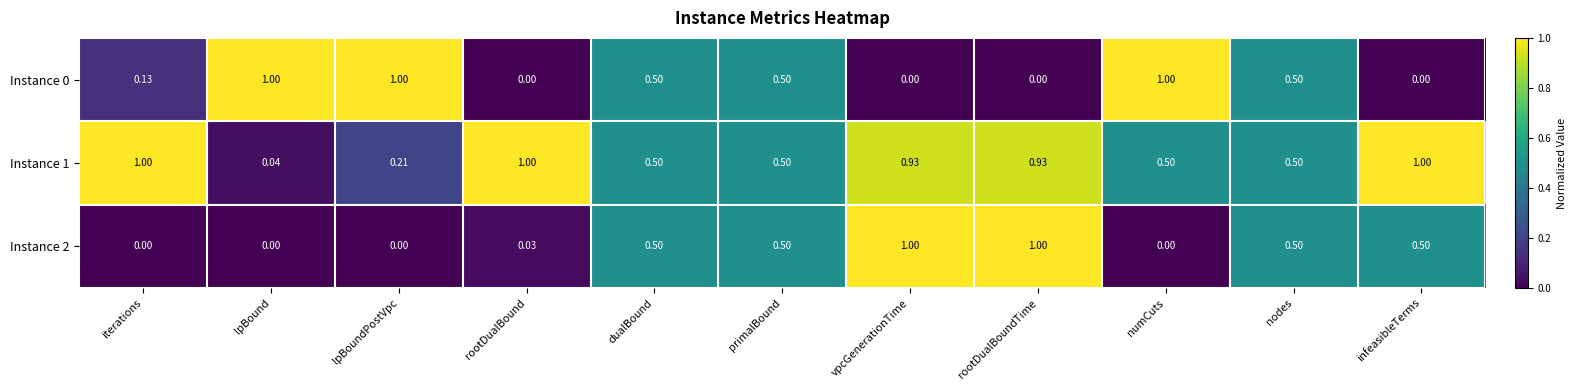

Where is Instance 1 nearest to the value 0?

lpBound